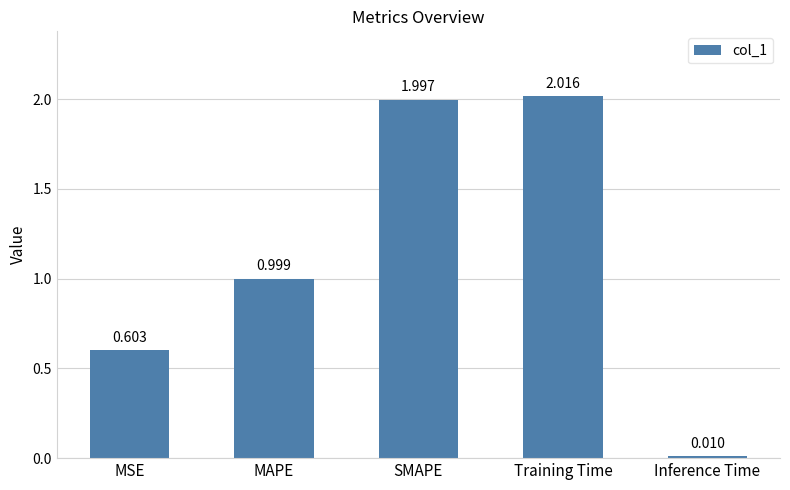

Between Inference Time and SMAPE, which is larger?

SMAPE